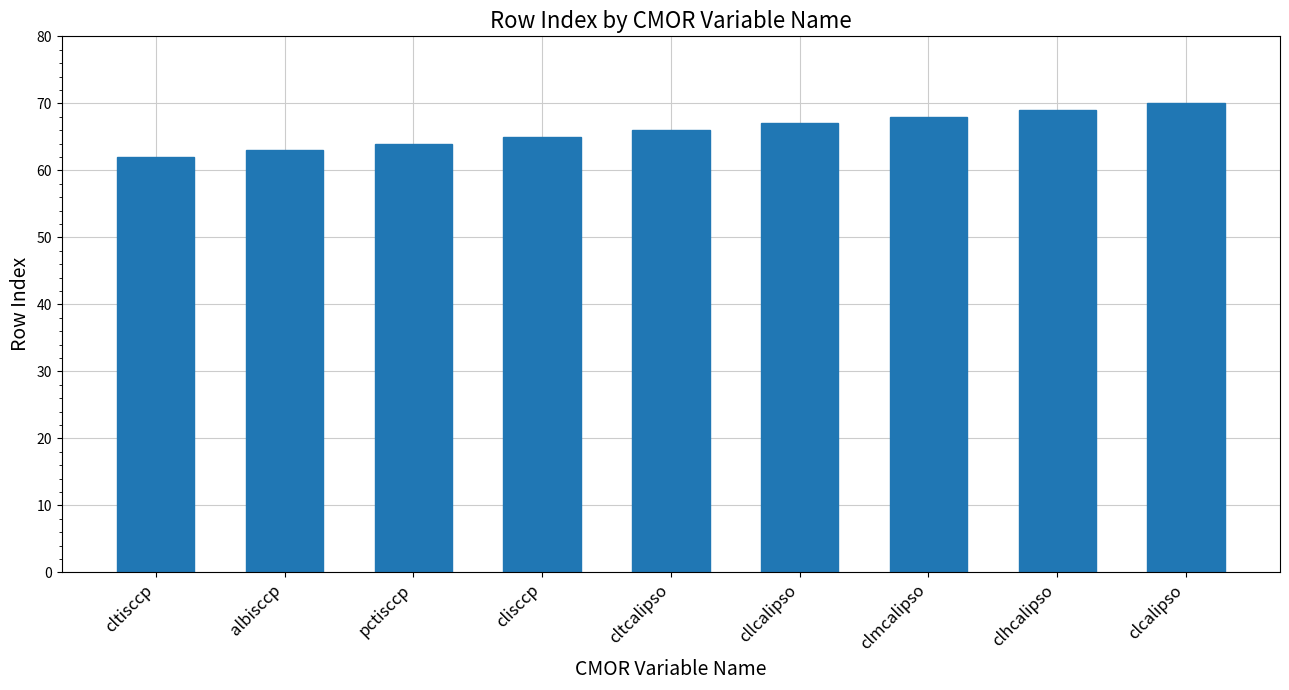

What is the change in value from cllcalipso to clhcalipso?

+2